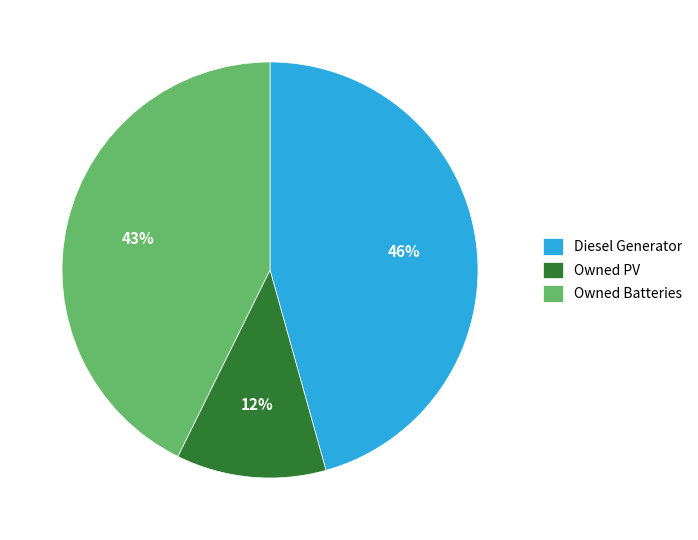

Is Owned Batteries the majority of the pie?

No